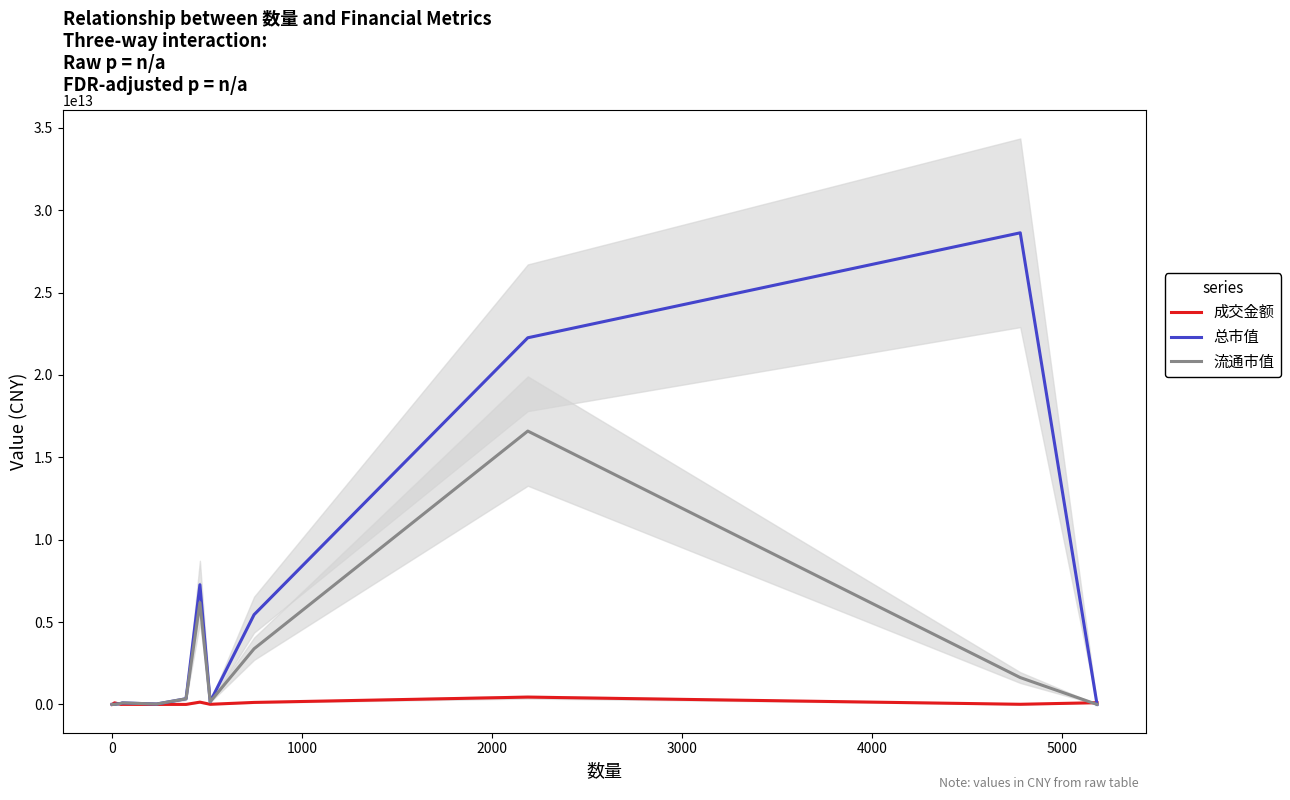

How many times do 流通市值 and 成交金额 cross each other?

3